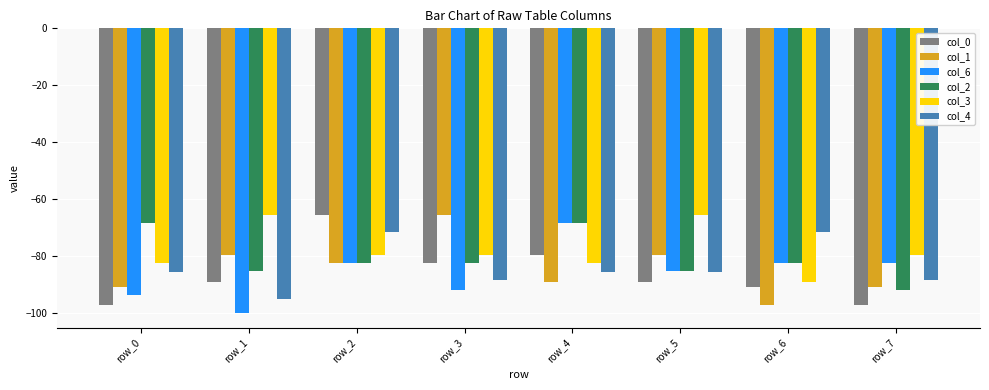

Is it true that col_4 equals -88.2 at row_7?

True